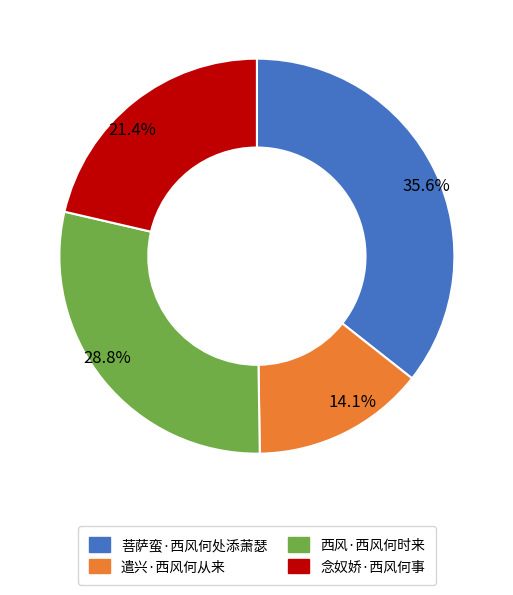

Is 菩萨蛮·西风何处添萧瑟 the majority of the pie?

No